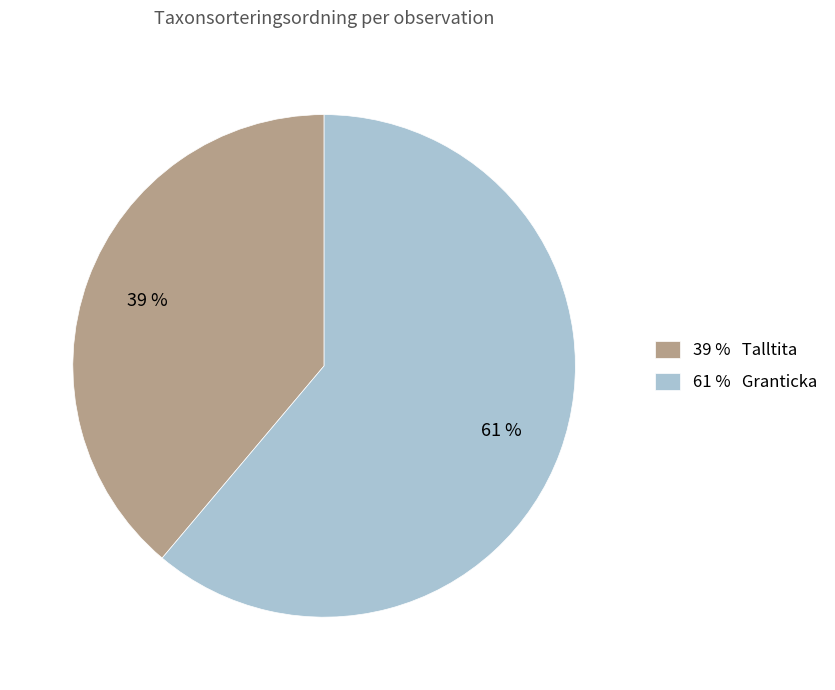

What is the ratio of the value at 39 % Talltita to the value at 61 % Granticka?

0.6